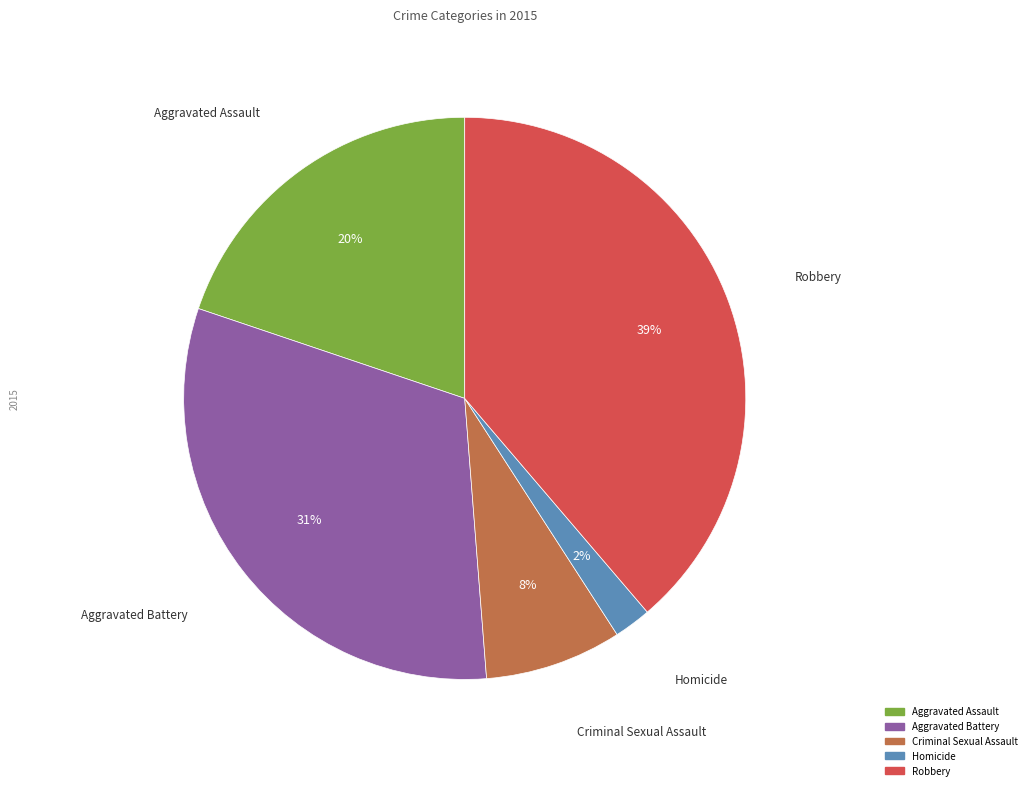

Is it true that Aggravated Assault is 20% of the pie?

True